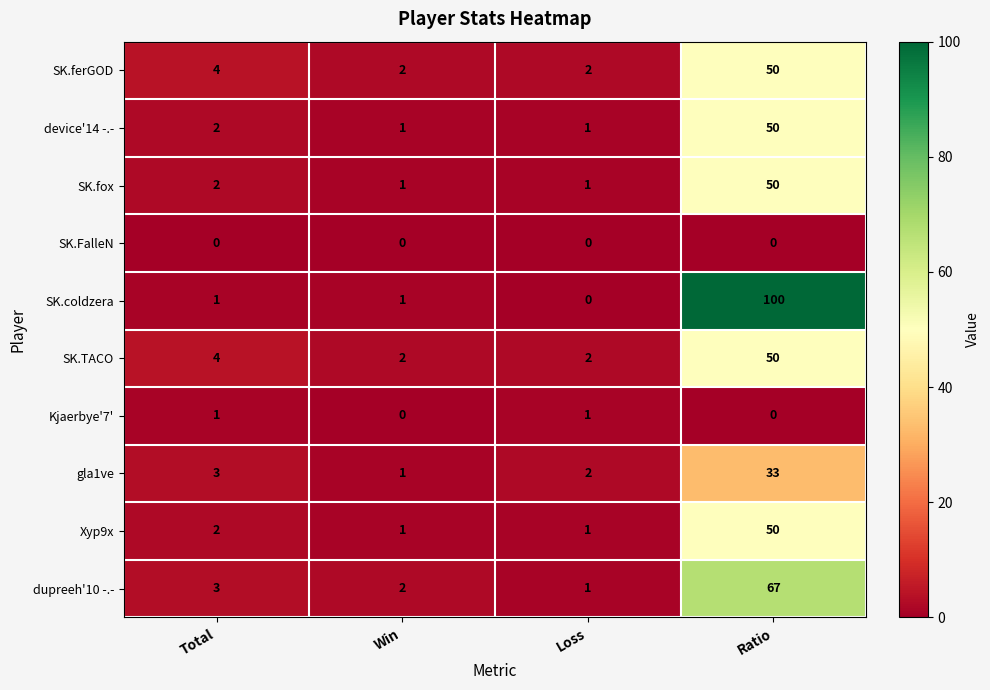

What is the difference between the maximum and minimum values in the gla1ve series?

32